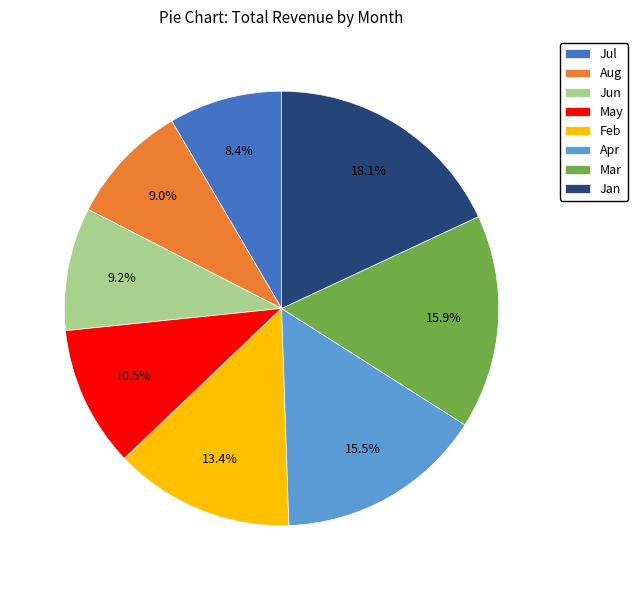

Does Jul represent more than half of the total?

No